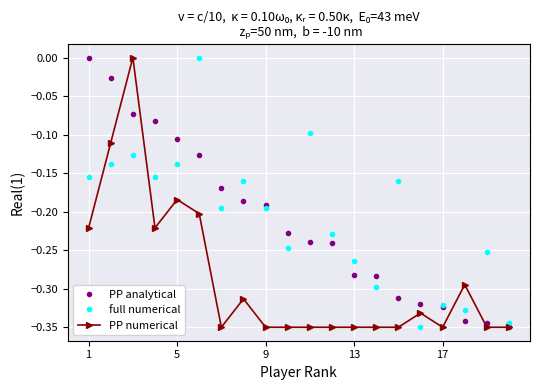

True or false: full numerical has more than 1 points higher than both neighbors.

True